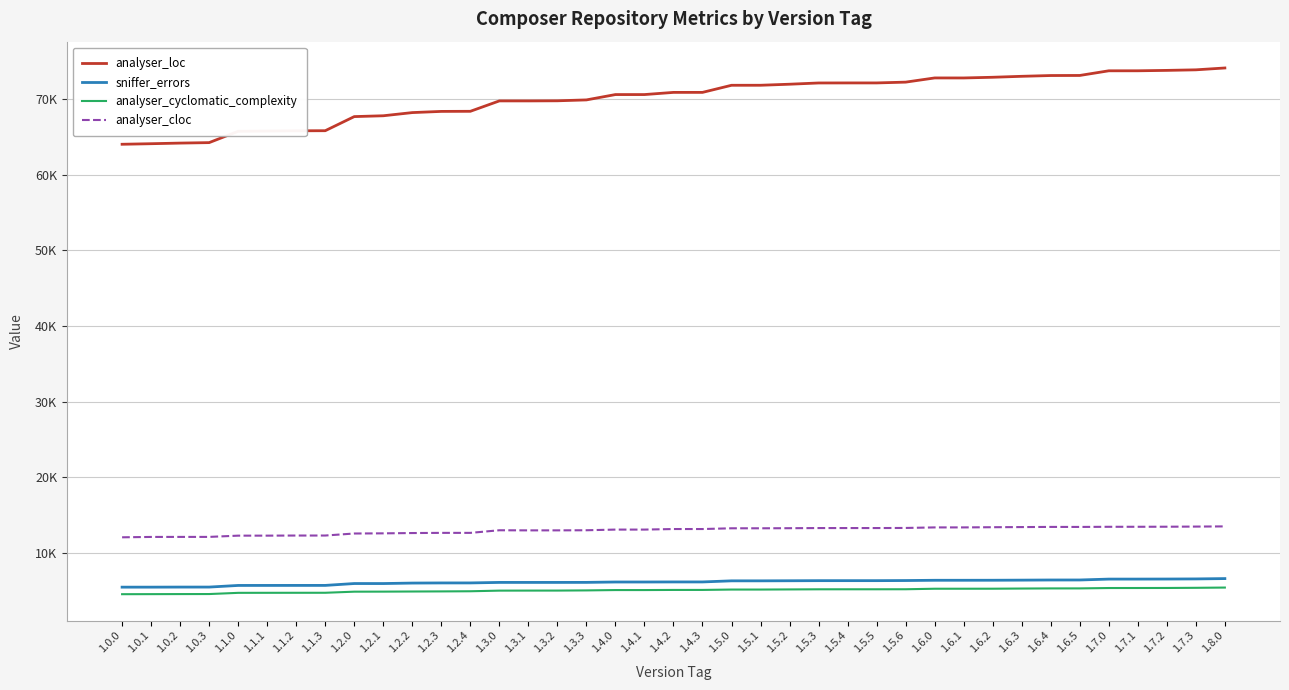

What is the average value of the analyser_cloc series?

13001